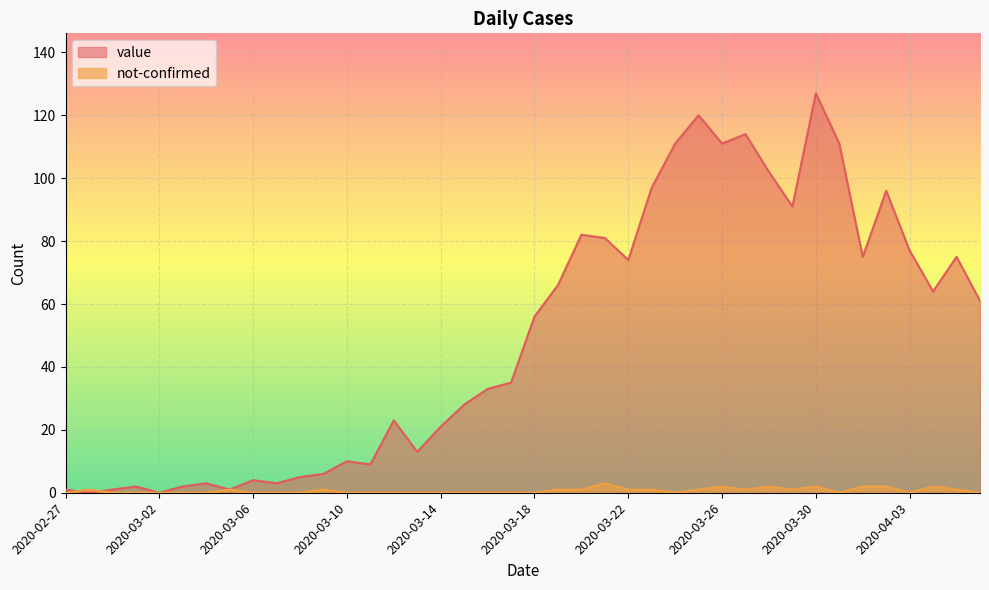

In value, how many points are lower than both neighbors (excluding endpoints)?

11